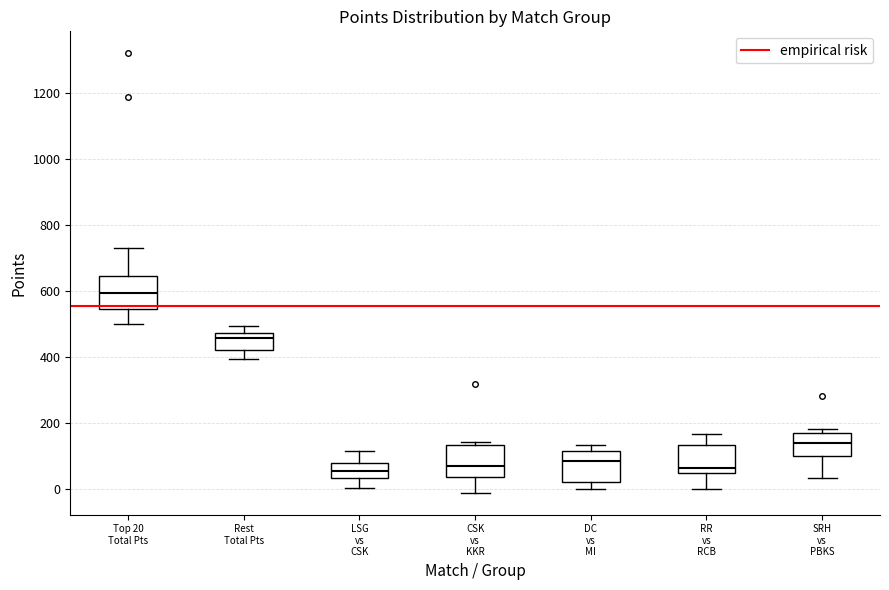

Where is the lower edge of the box for DC vs MI on the y-axis? The values are not printed on the chart, so give them approximately, as read against the axis.

20